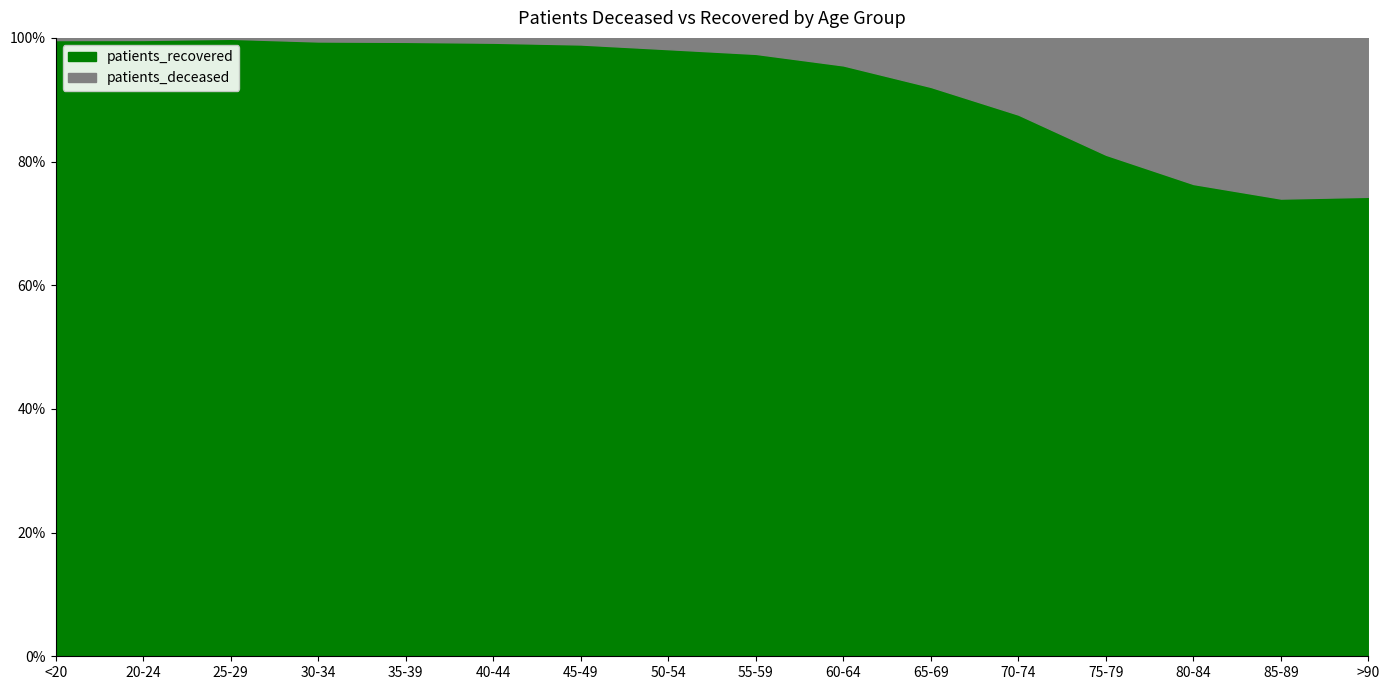

Which series has the largest range (max minus min)?

patients_recovered